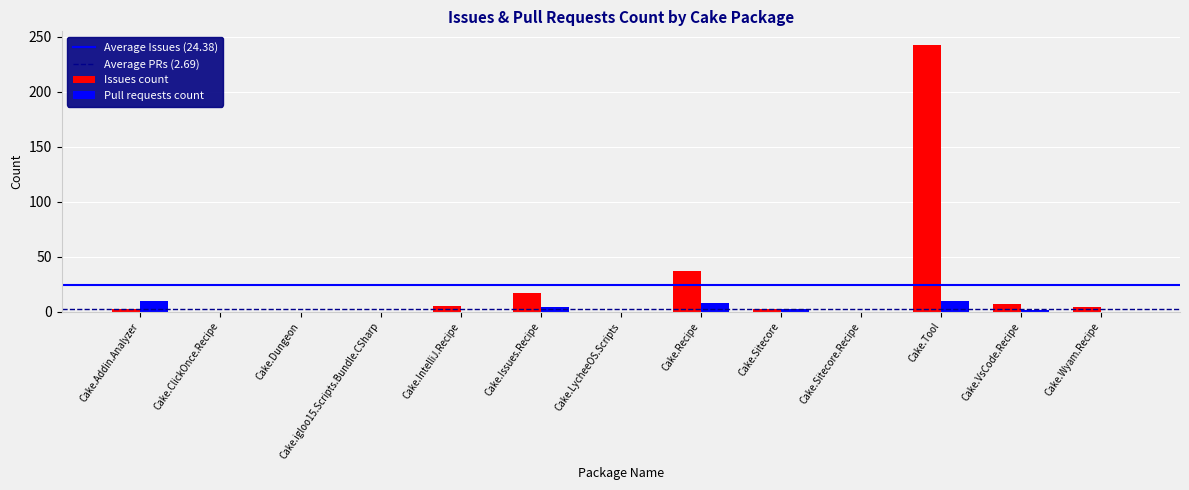

How many groups of bars are there?

13